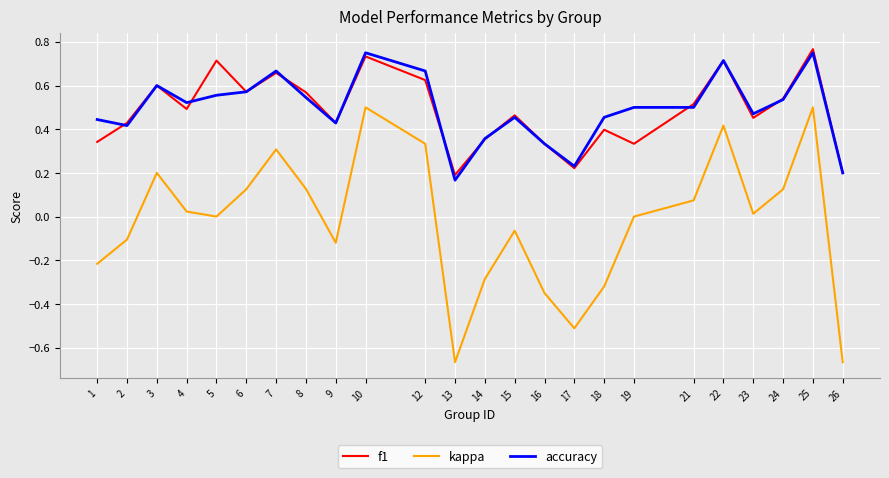

At how many categories does at least one series exceed 0?

24